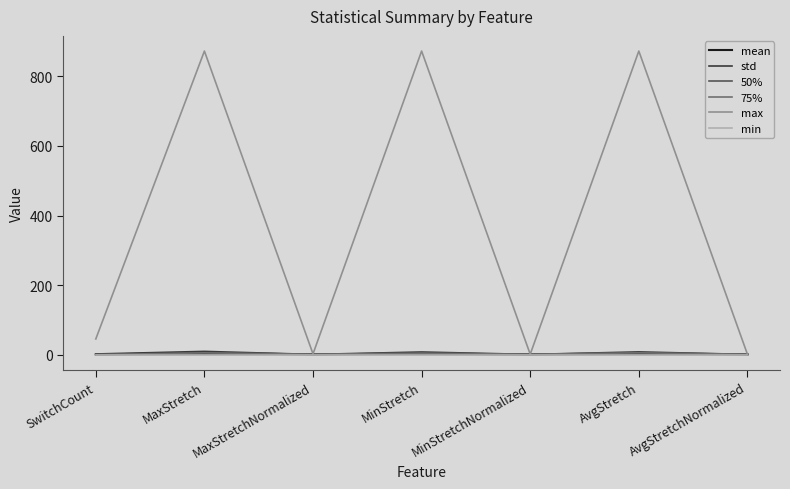

Which series changed the most between MaxStretch and MinStretchNormalized?

max